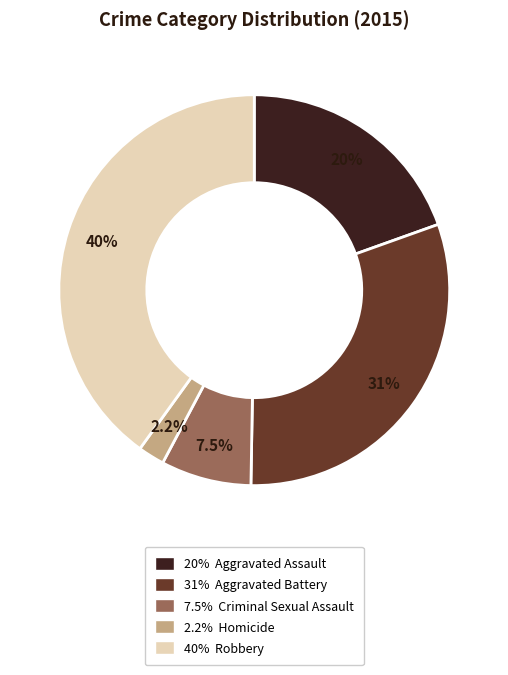

Is there any slice that represents more than half of the pie?

No